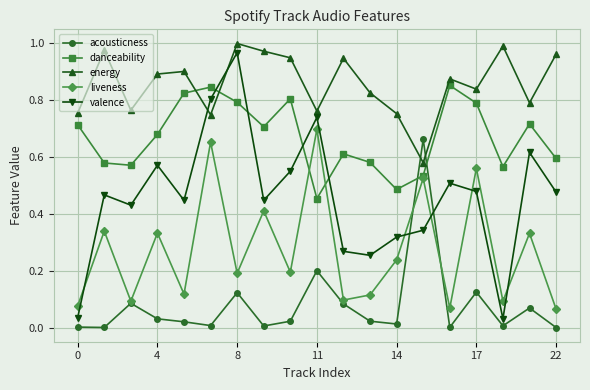

Which series has the largest total across all categories?

energy